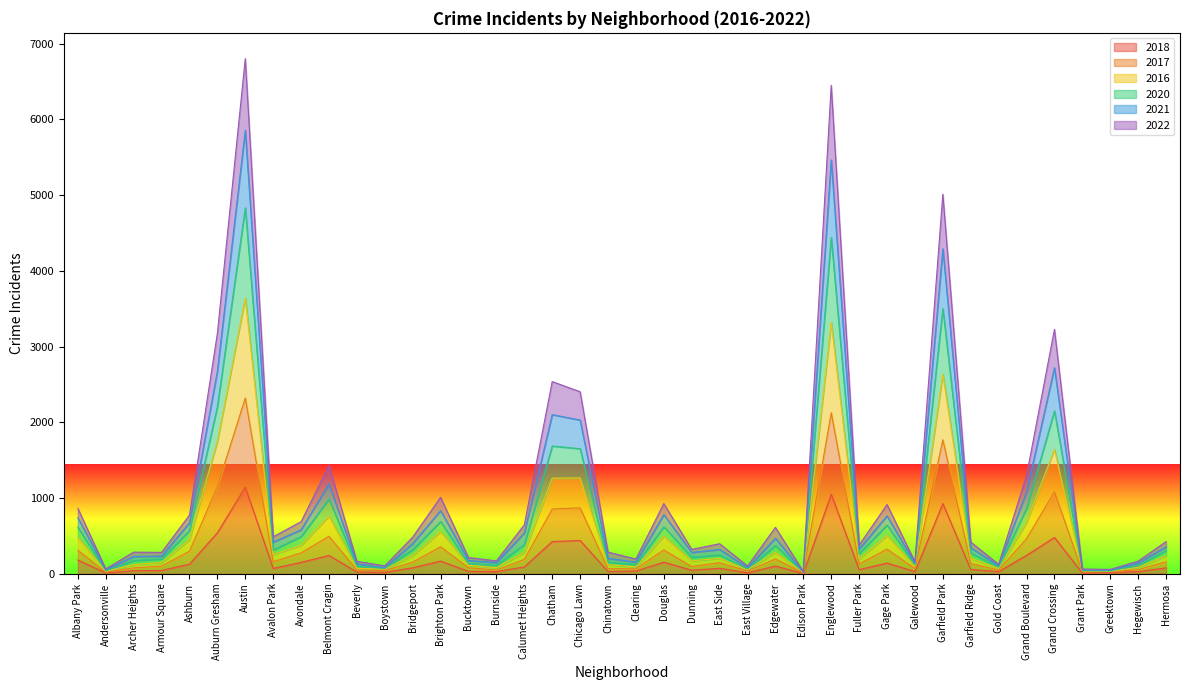

What is the minimum value shown in the chart?

4